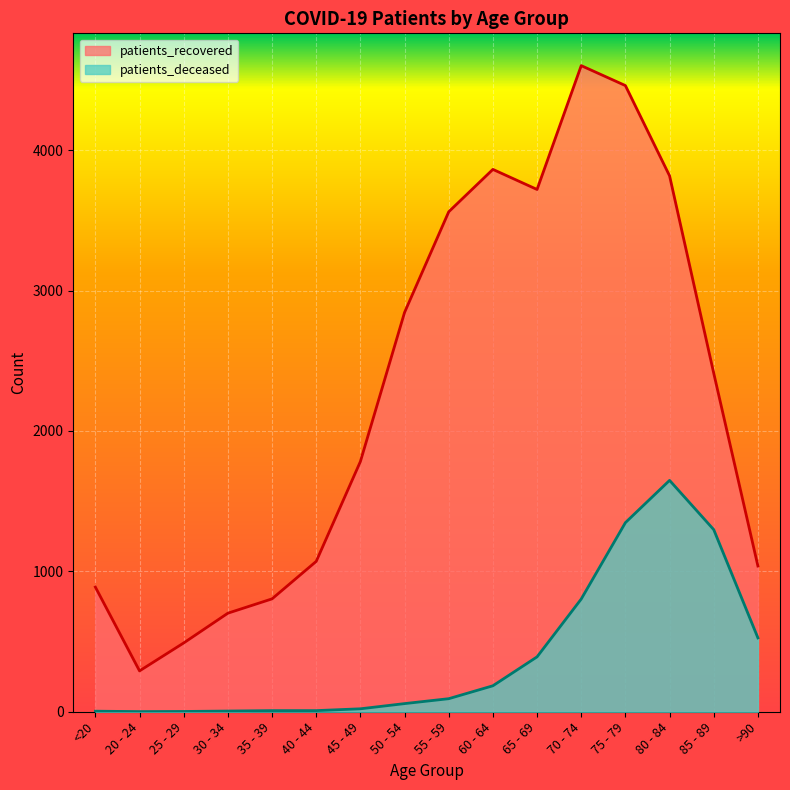

At which category does the chart reach its peak across all series?

70 - 74